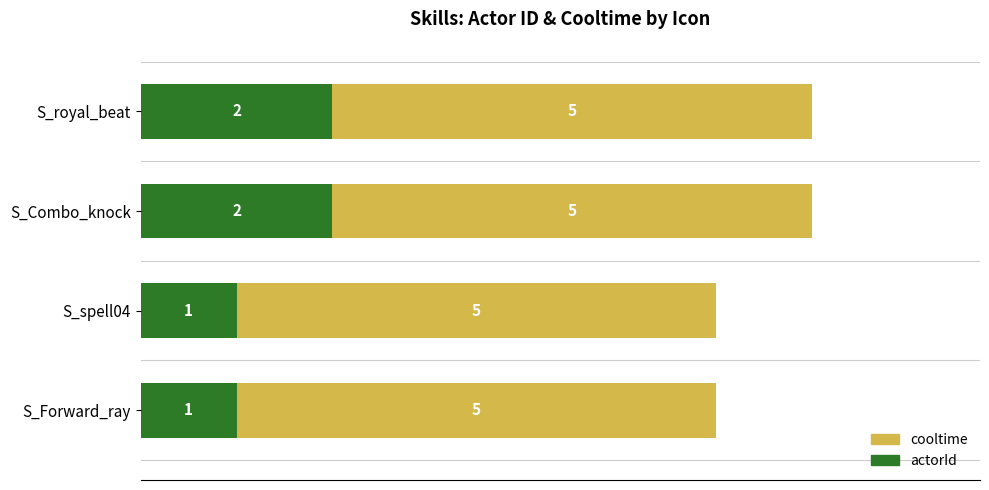

The actorId series shows 2 at S_royal_beat. True or false?

True